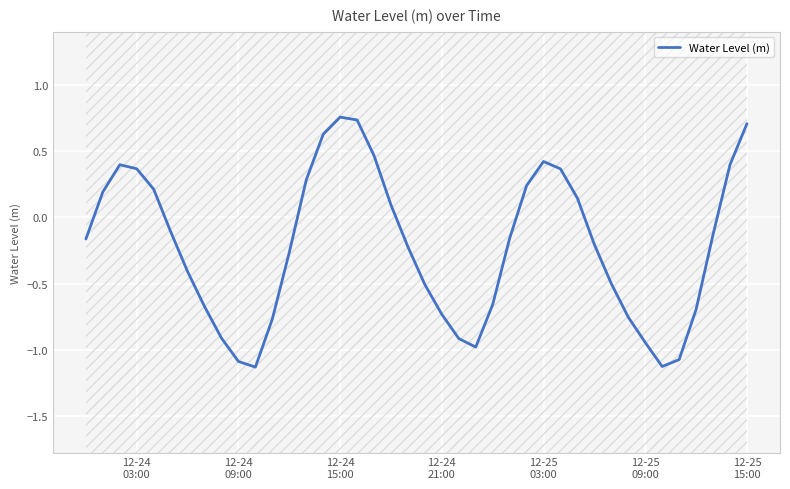

What is the smallest value displayed?

-1.1